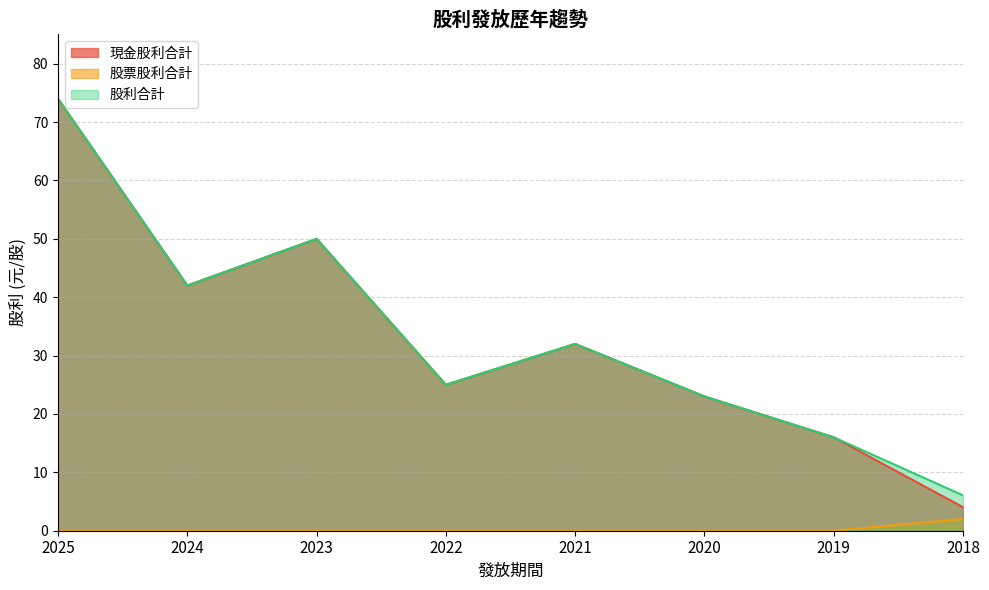

True or false: 股票股利合計 has a value of 0.8 at 2021.

False